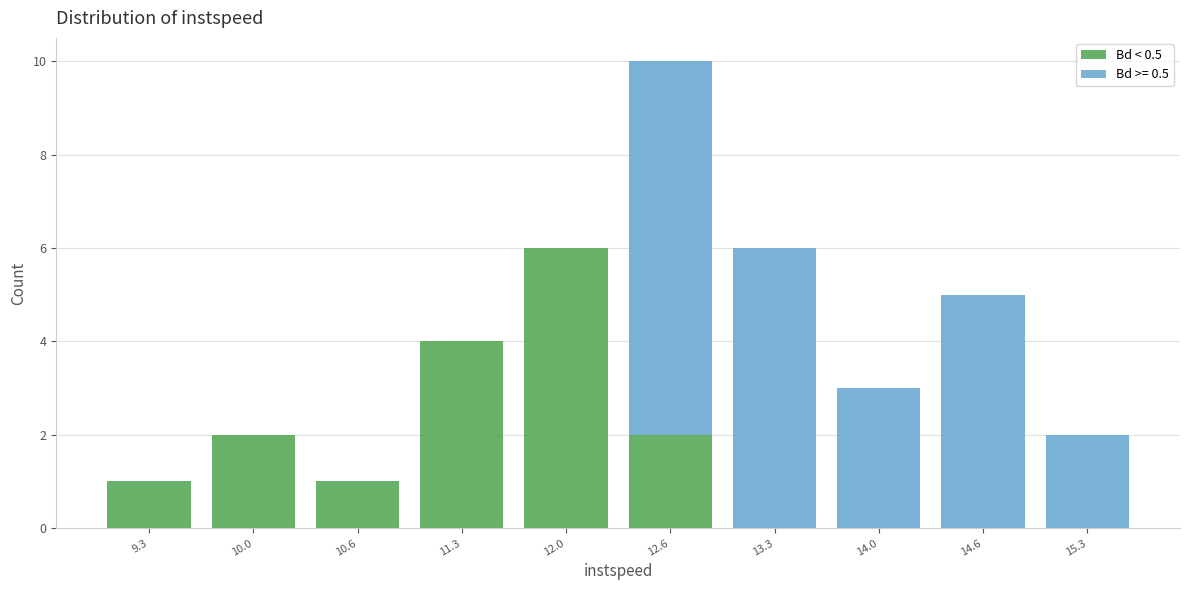

Reading left to right, what are the values for Bd < 0.5?

9.3=1	10.0=2	10.6=1	11.3=4	12.0=6	12.6=2	13.3=0	14.0=0	14.6=0	15.3=0